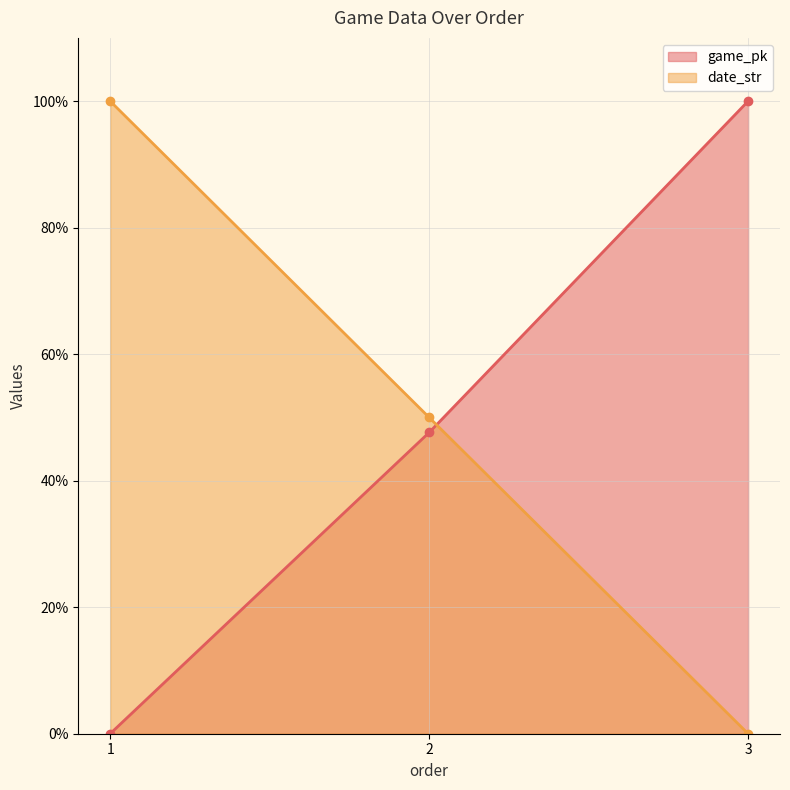

At which category is the sum across all series the highest?

3